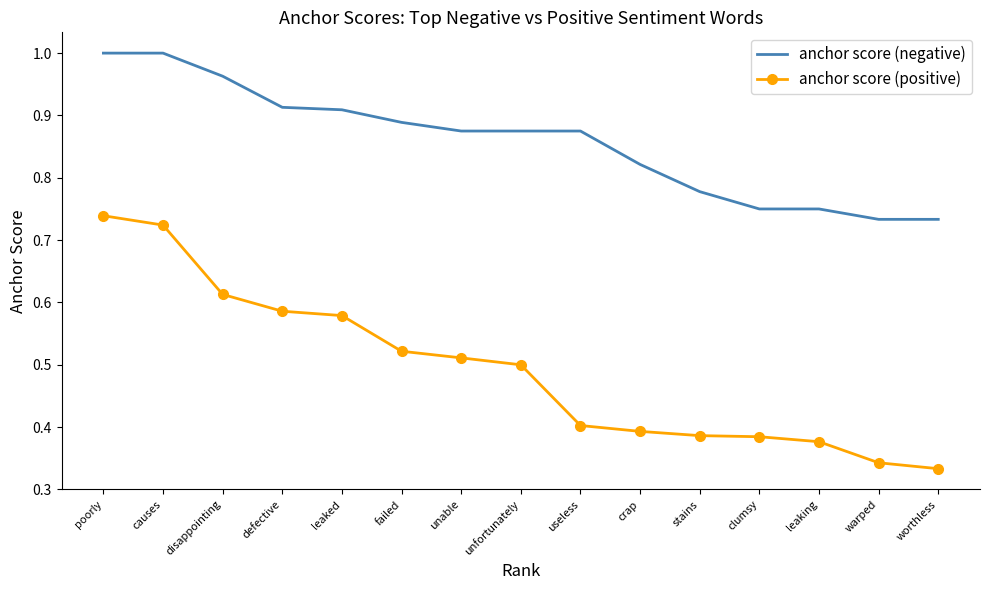

Which series has the largest range (max minus min)?

anchor score (positive)